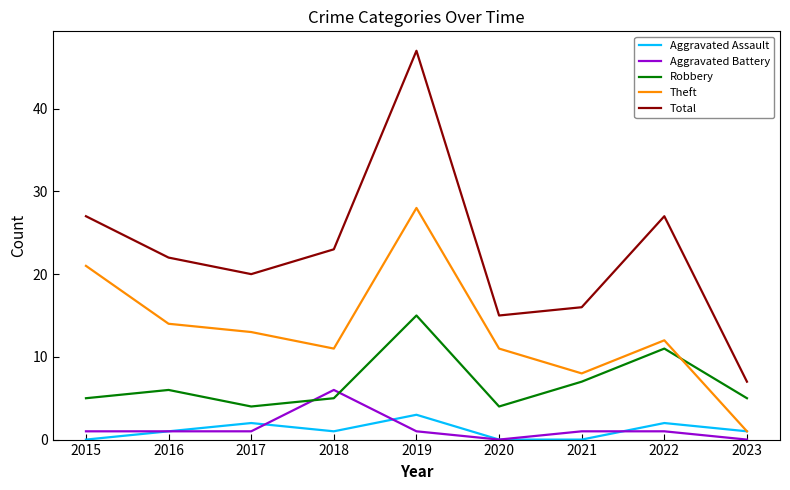

What are all the series names shown in the legend?

Aggravated Assault, Aggravated Battery, Robbery, Theft, Total